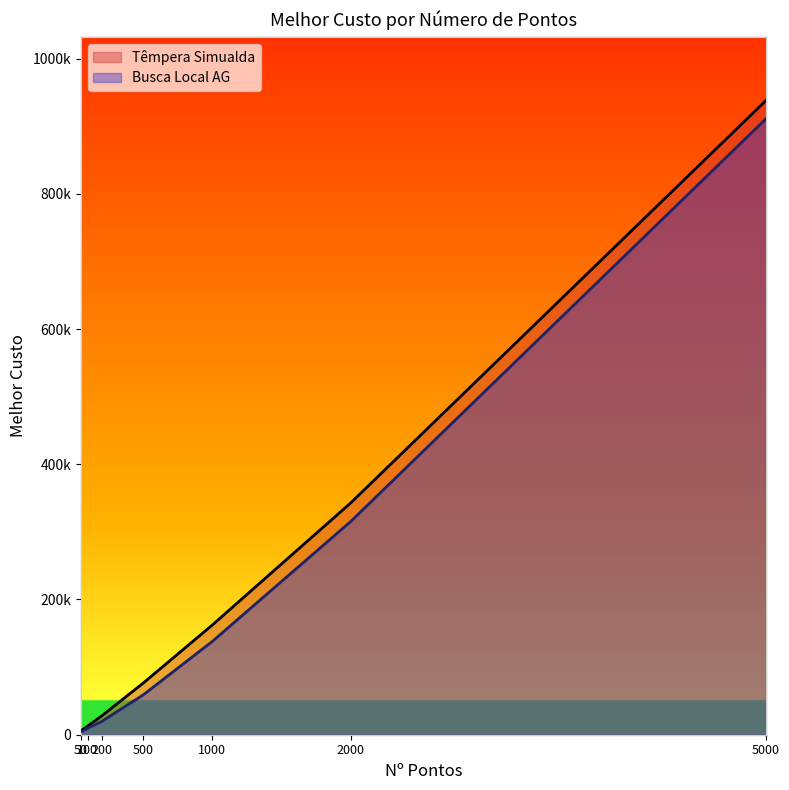

What value does the Têmpera Simualda series have at 1000?

162353.9